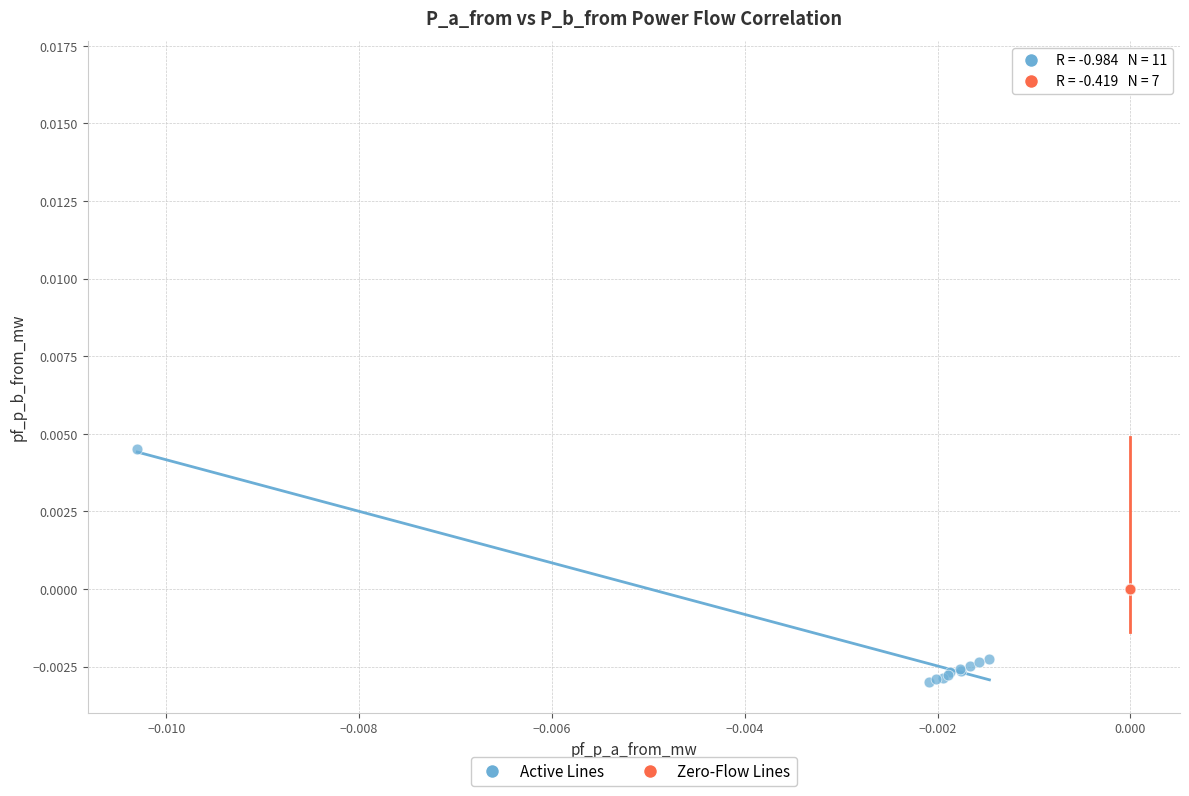

Which series has the widest spread of Y values?

Zero-Flow Lines